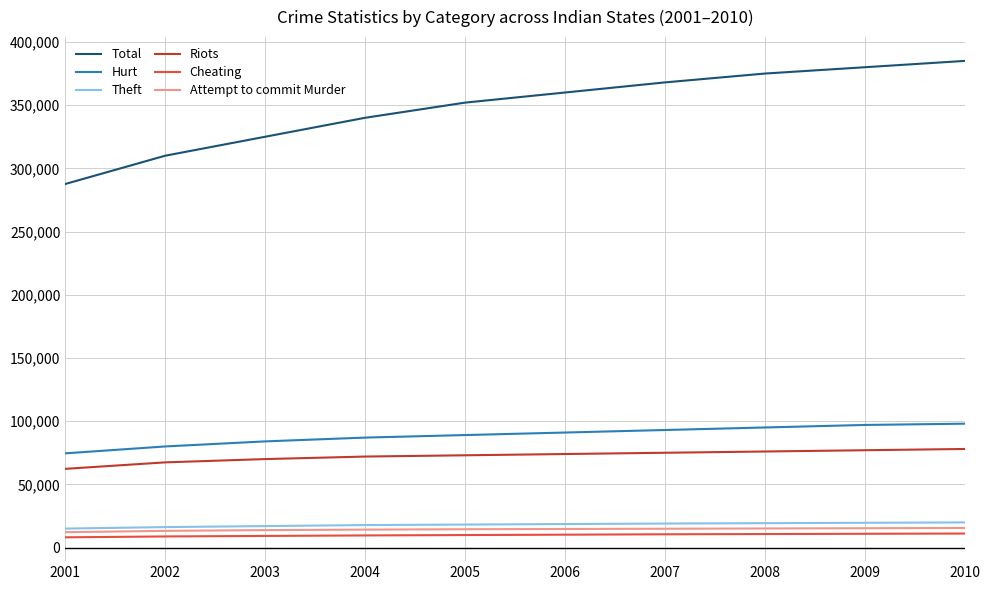

Which series changed the most between 2007 and 2008?

Total